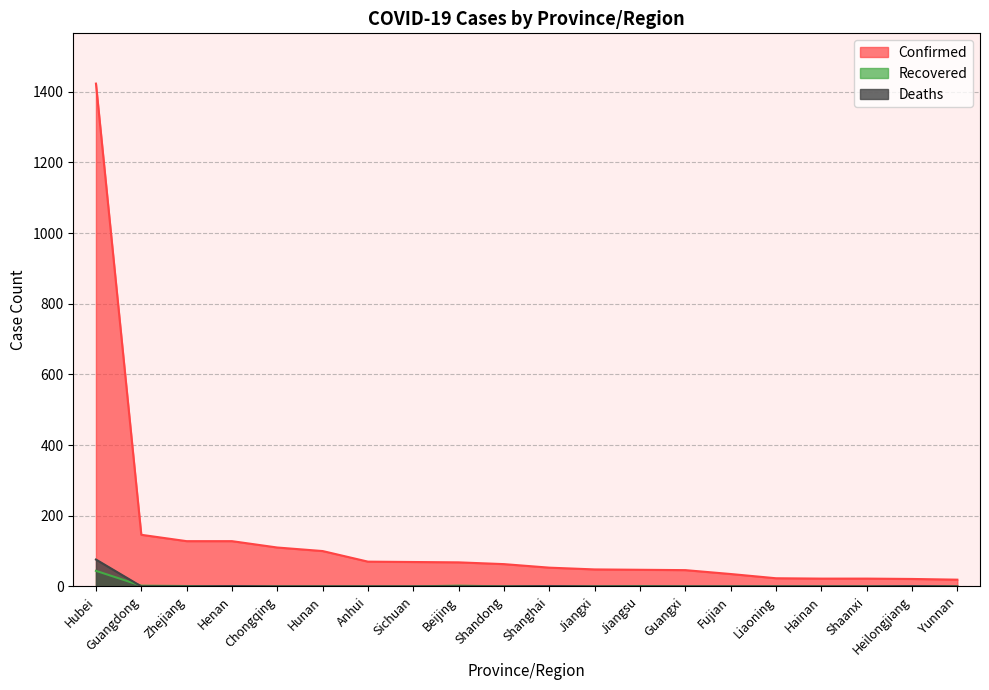

At which label is Recovered closest to 22?

Guangdong